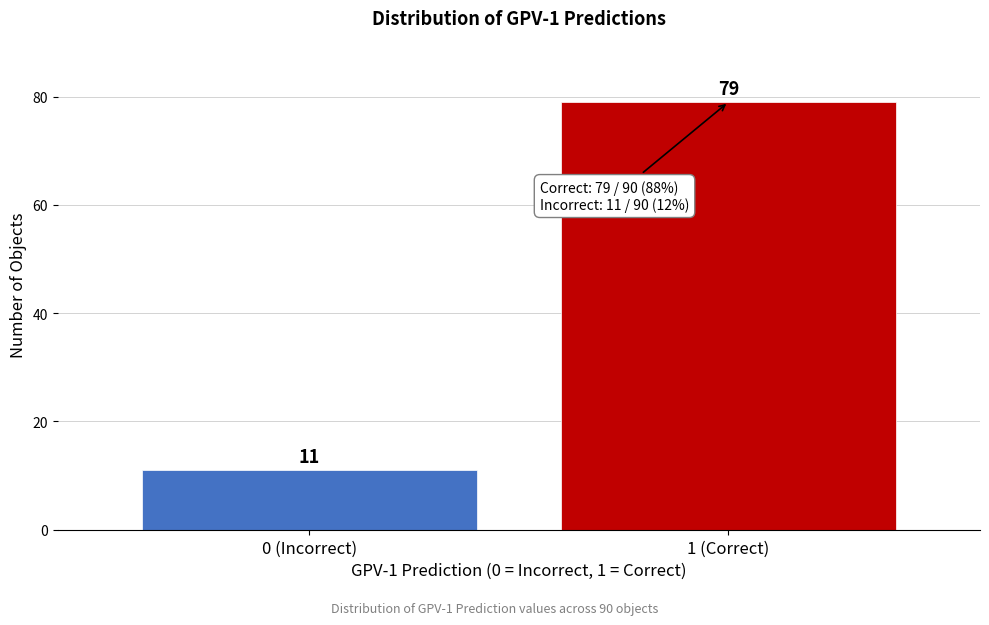

Reading right to left, what are all the values shown in this chart?

79	11